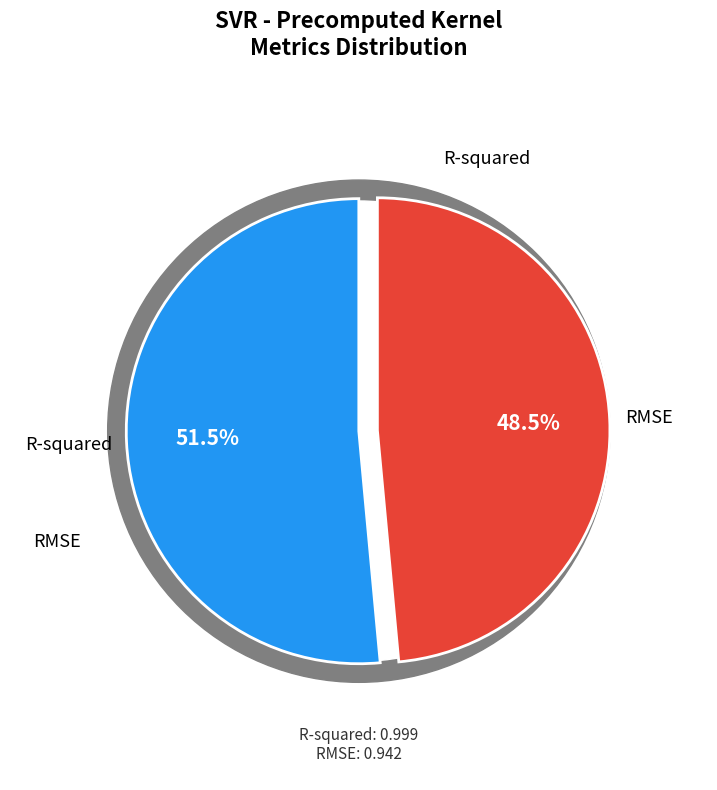

Rank the categories by value from lowest to highest.

RMSE, R-squared